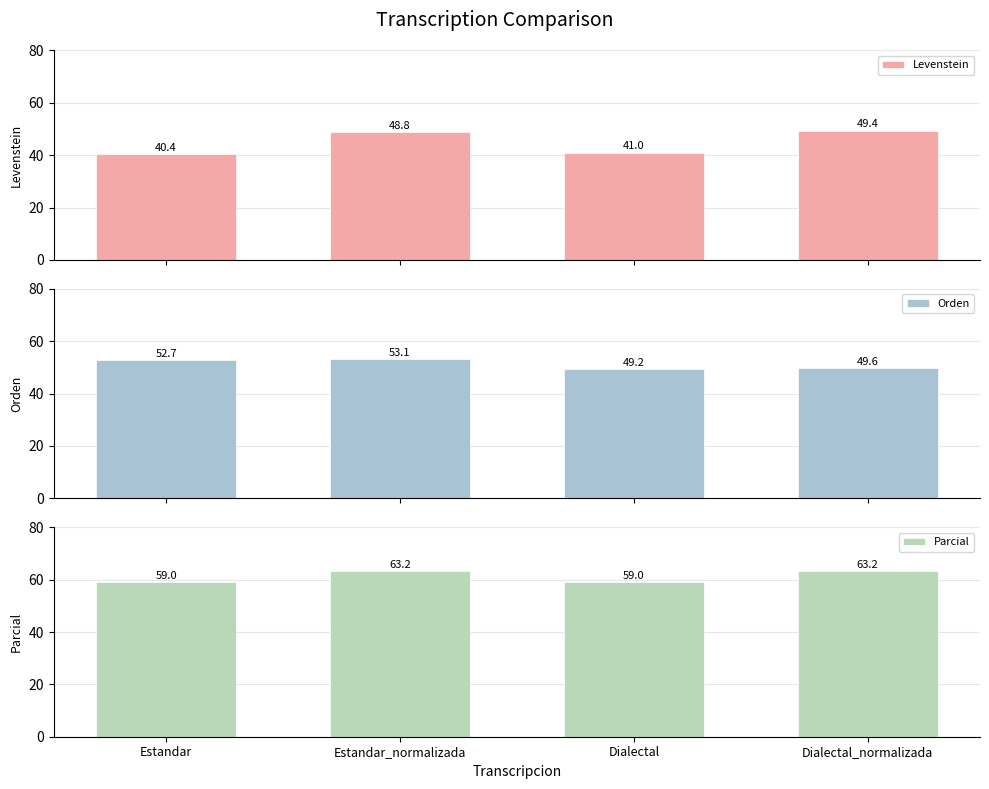

List the labels in order of Levenstein value, largest first.

Dialectal_normalizada, Estandar_normalizada, Dialectal, Estandar